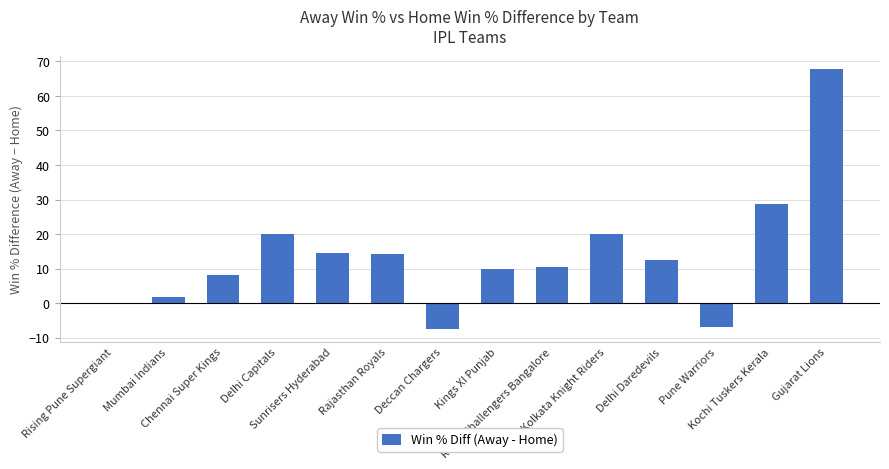

What is the sum of all values?

193.7